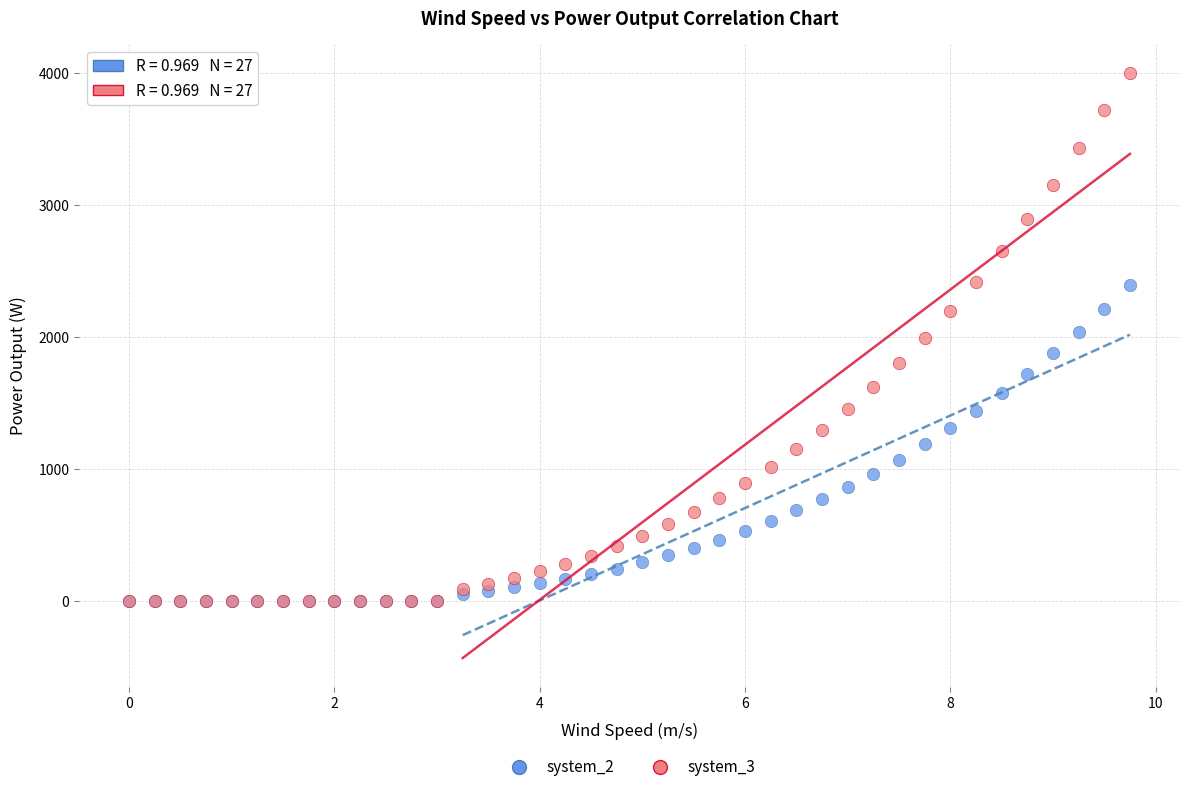

Which series reaches the maximum Y coordinate?

system_3